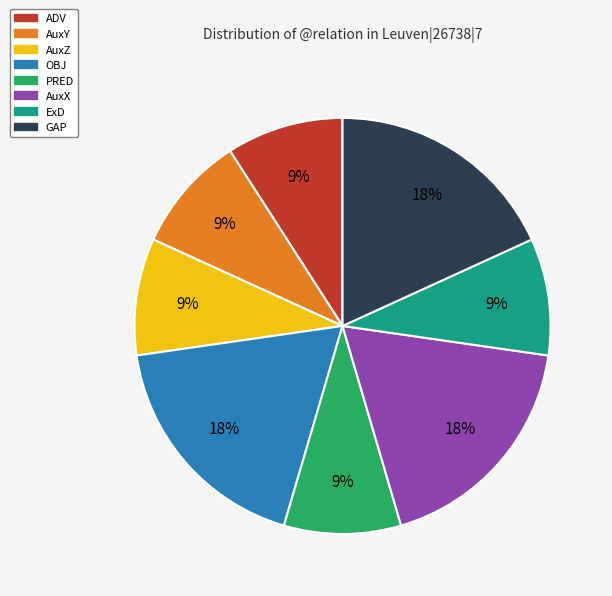

To the nearest percent, what is the difference between the largest and smallest slice percentages?

9%